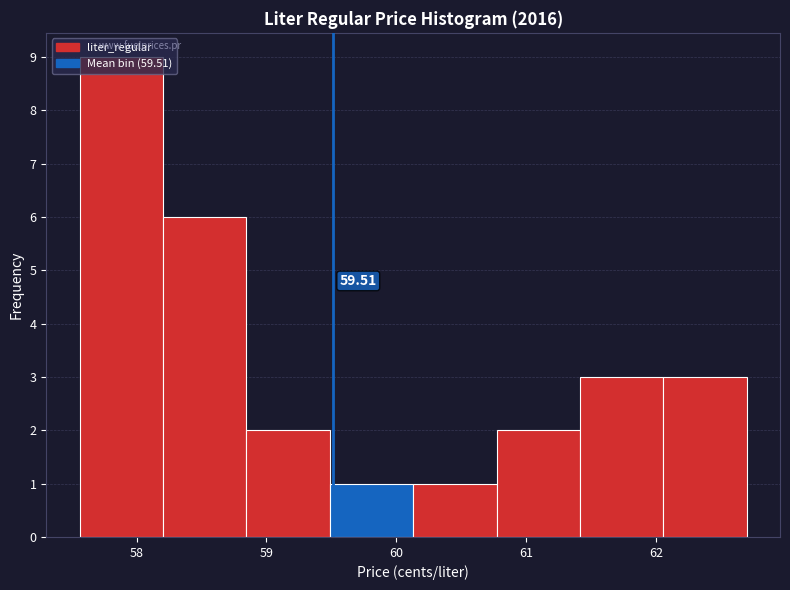

Over which range of the x-axis is the bar tallest?

57.6 to 58.2